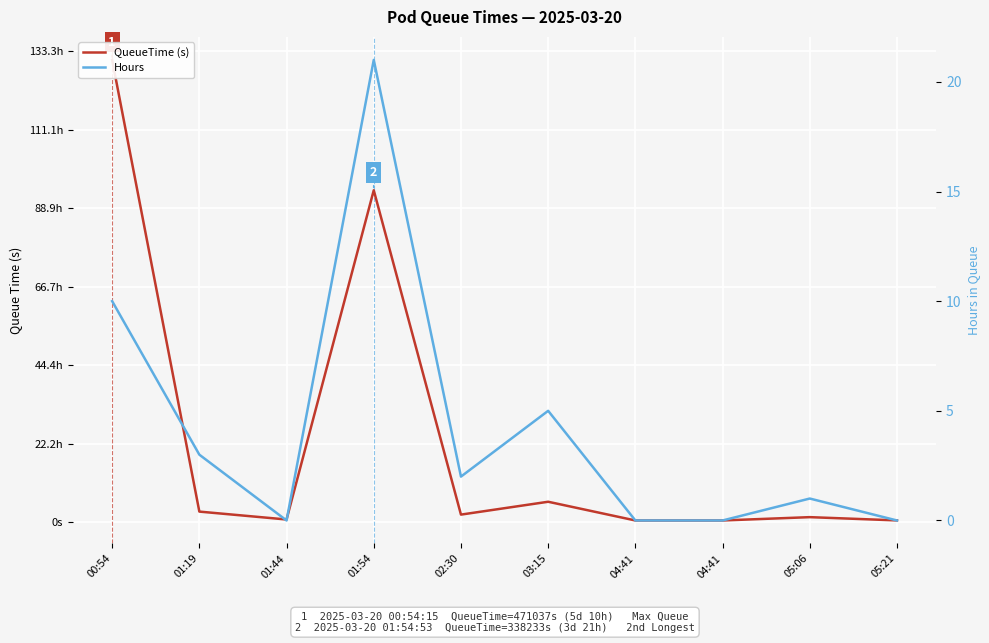

Which has a higher value, 00:54 or 04:41?

00:54